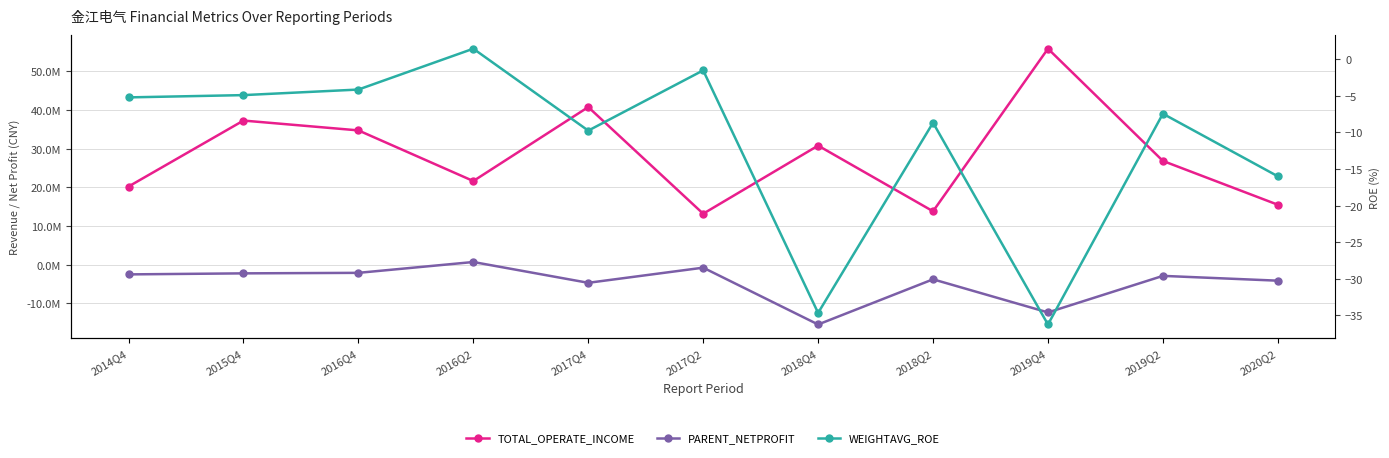

At which label does PARENT_NETPROFIT first exceed -2888495?

2014Q4